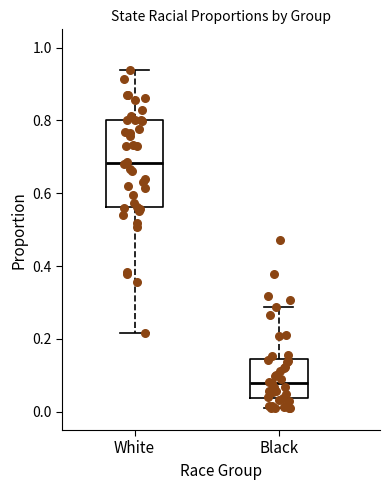

Reading left to right, transcribe this box plot: for each box, give where its median line is, the range the box spans, and where its two whiskers end, as read against the y-axis. The values are not printed on the chart, so give them approximately, as read against the axis.

White: median 0.68, box 0.56 to 0.80, whiskers 0.22 to 0.94
Black: median 0.08, box 0.04 to 0.14, whiskers 0.02 to 0.28